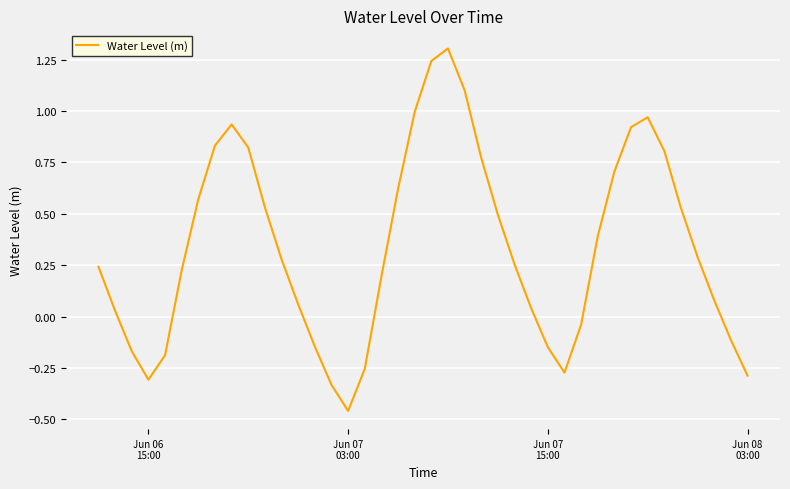

What is the maximum value shown in the chart?

1.3